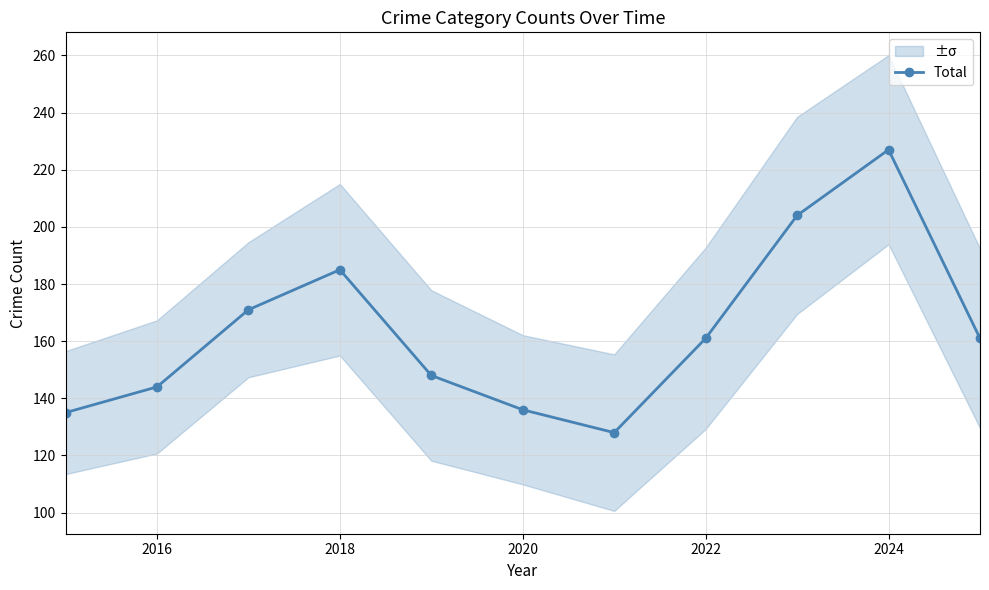

At which label does Total reach its peak?

2024